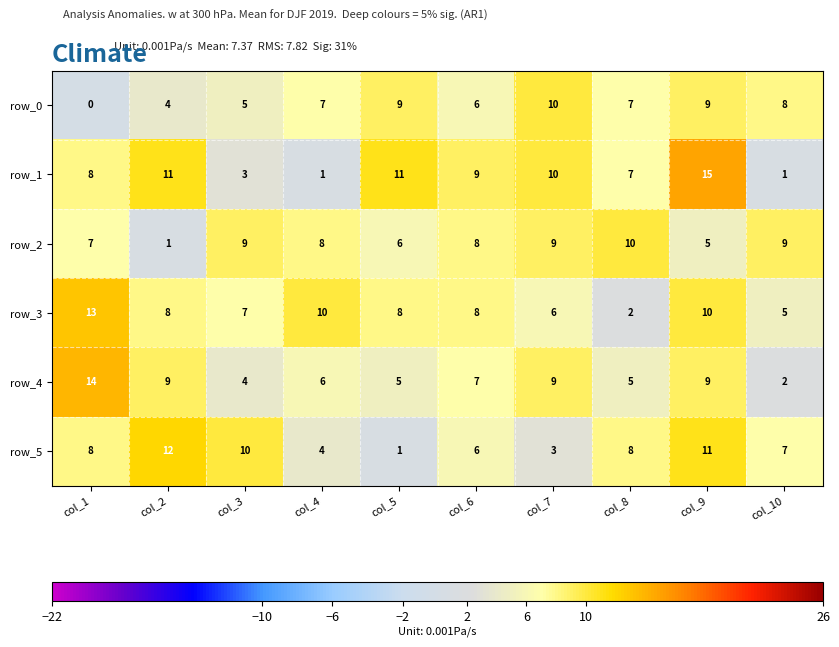

What is the maximum value shown in the chart?

15